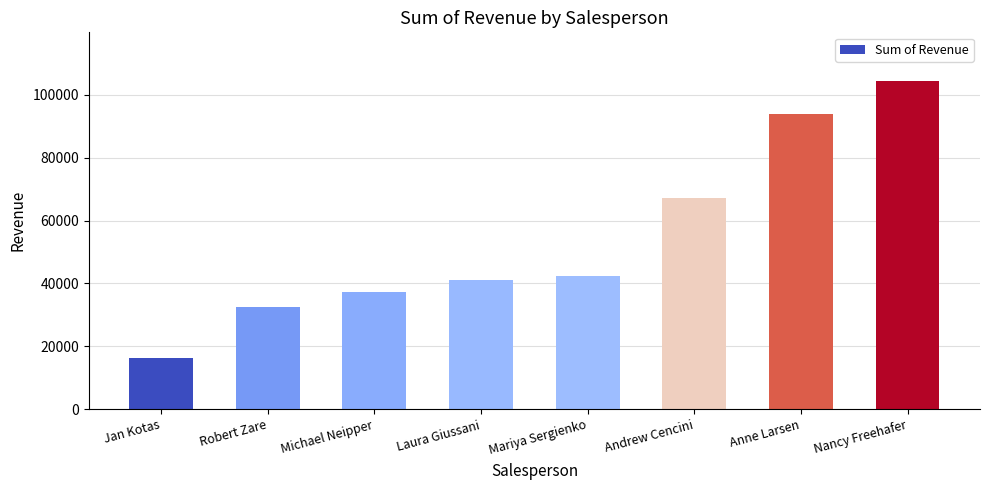

What is the difference between the maximum and second lowest values?

71711.7